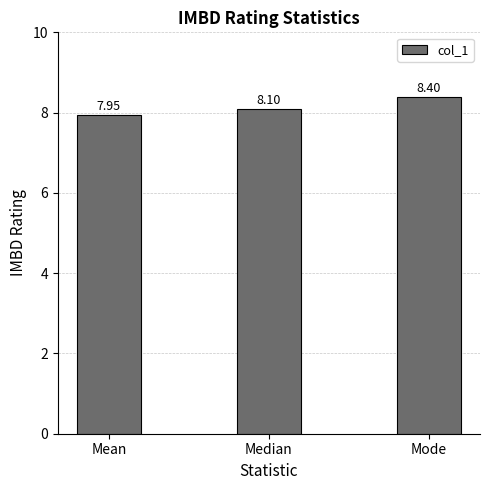

What is the label of the 3rd bar from the right?

Mean